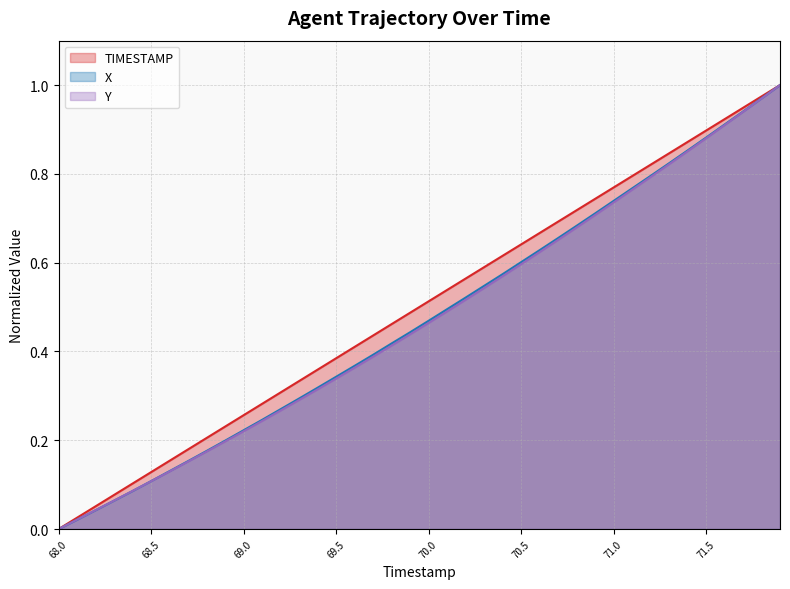

How many positive values does the TIMESTAMP series have?

39